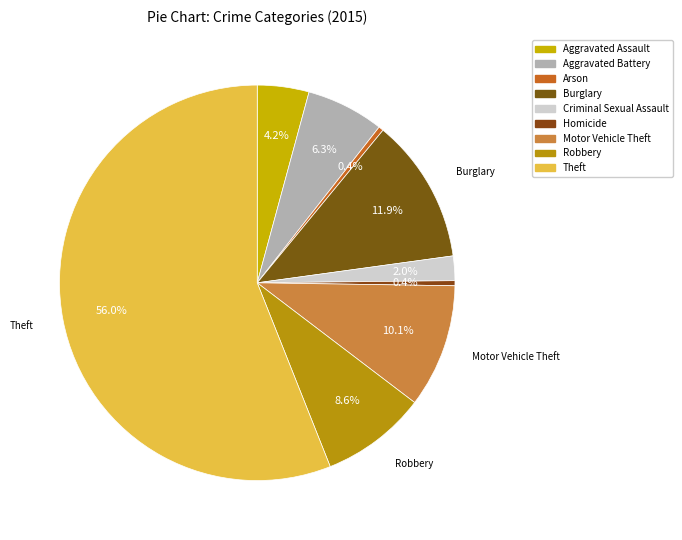

Which has a higher value, Burglary or Homicide?

Burglary